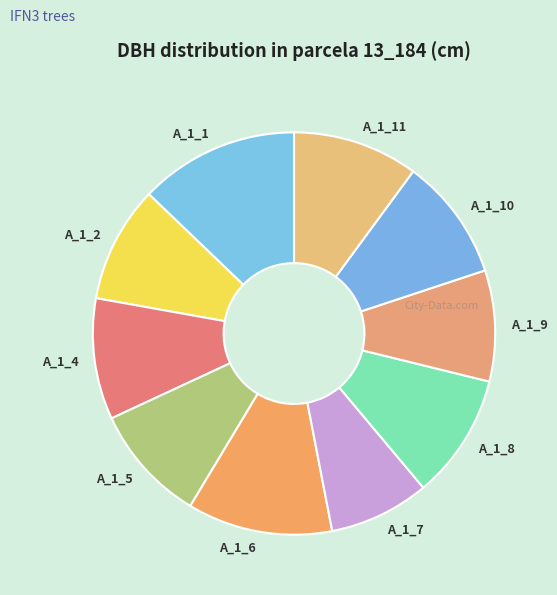

Which slice is the largest?

A_1_1